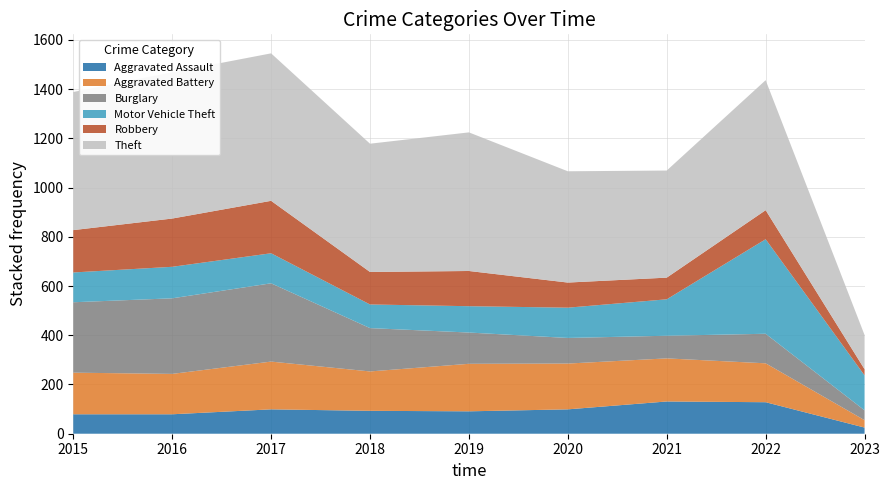

Reading left to right, extract all data points from this chart.

Aggravated Assault: 79	79	99	93	91	99	131	128	25
Aggravated Battery: 169	164	194	160	193	186	175	158	30
Burglary: 286	307	318	176	127	104	92	120	40
Motor Vehicle Theft: 121	128	122	96	107	123	148	384	142
Robbery: 172	196	213	132	143	102	88	118	25
Theft: 561	594	599	521	563	452	435	528	139